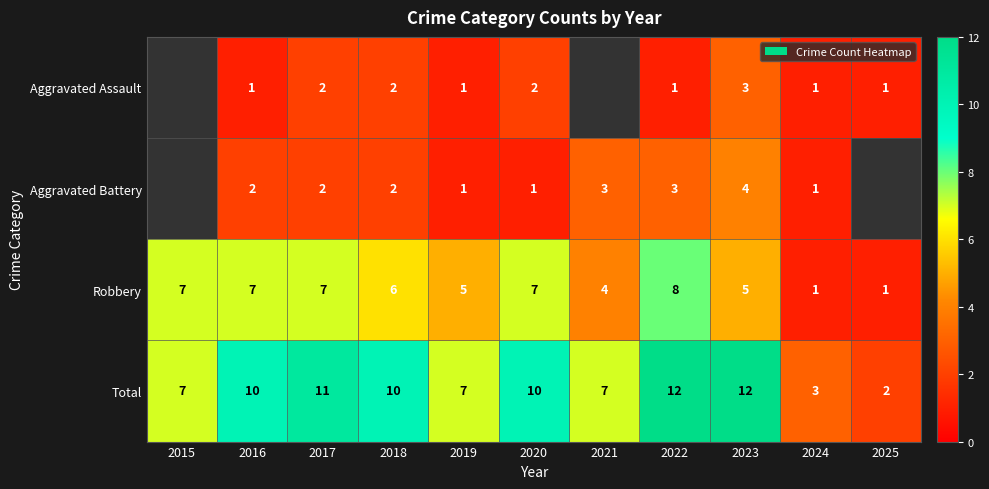

What is the sum of the Aggravated Battery values at 2021 and 2018?

5